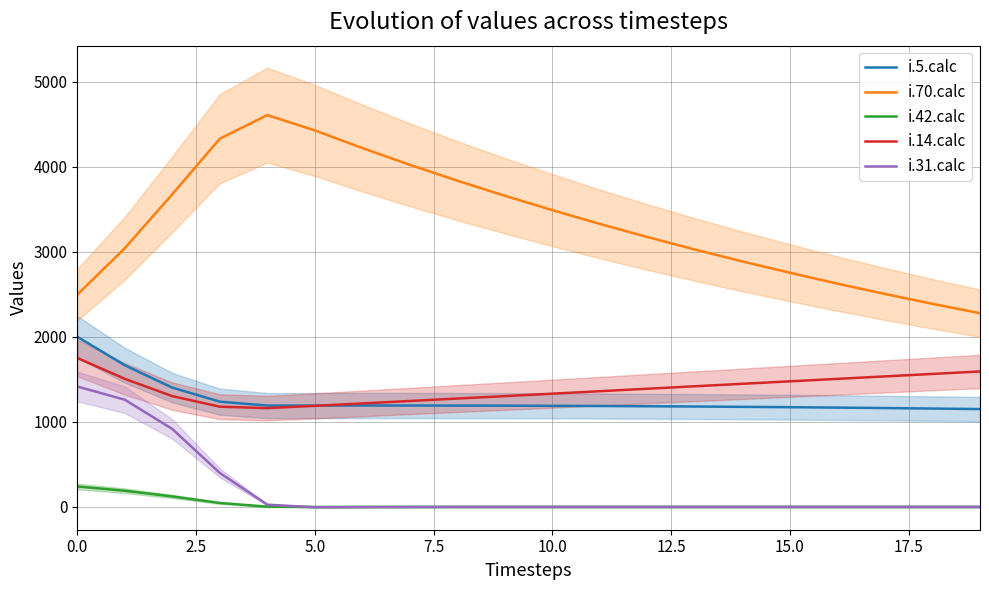

True or false: i.31.calc and i.42.calc intersect in this chart.

True